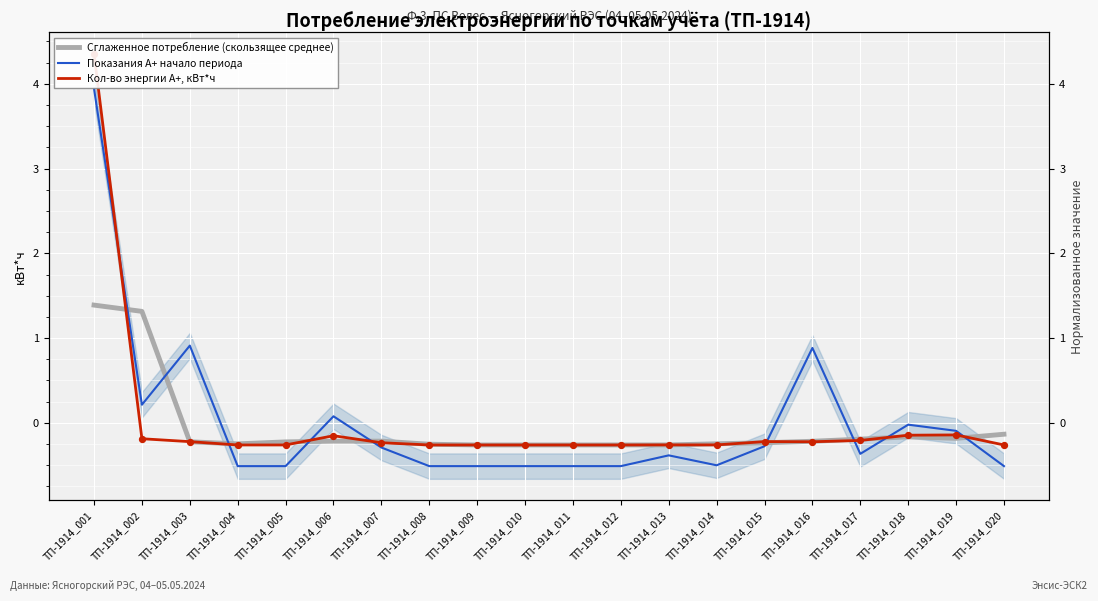

Is the value of Показания А+ начало периода at ТП-1914_010 greater than the value of Кол-во энергии А+, кВт*ч at ТП-1914_014?

No